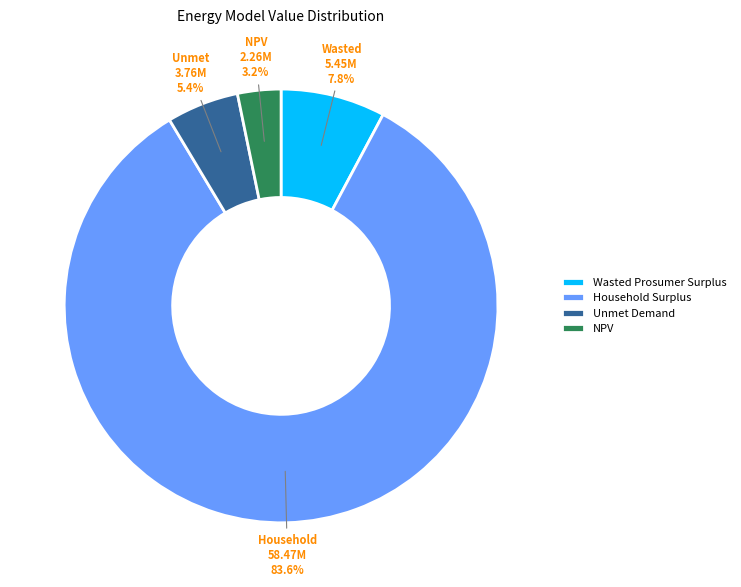

How many slices are in this pie chart?

4